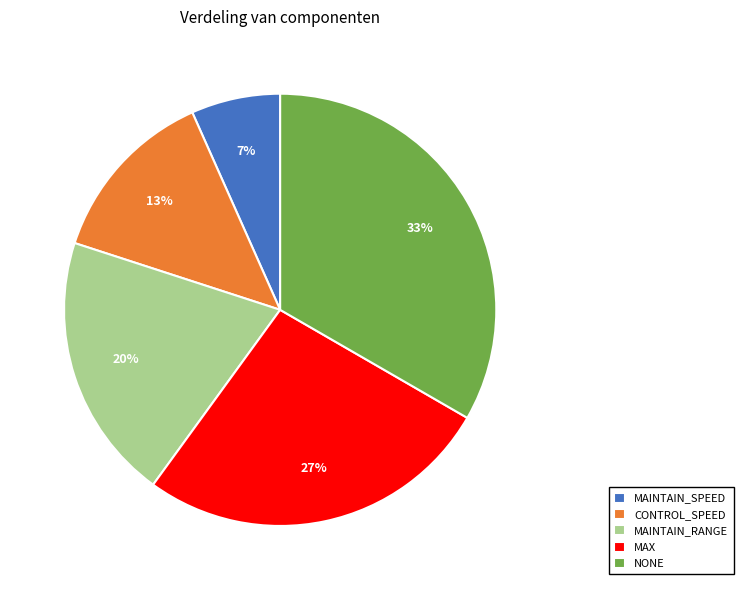

Is CONTROL_SPEED the majority of the pie?

No